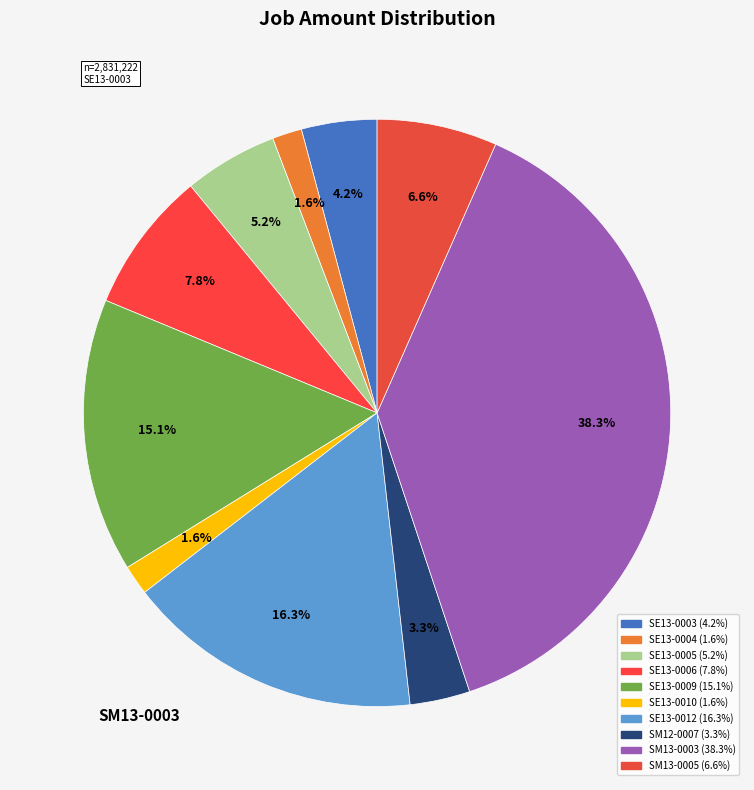

How many segments does this pie chart have?

10